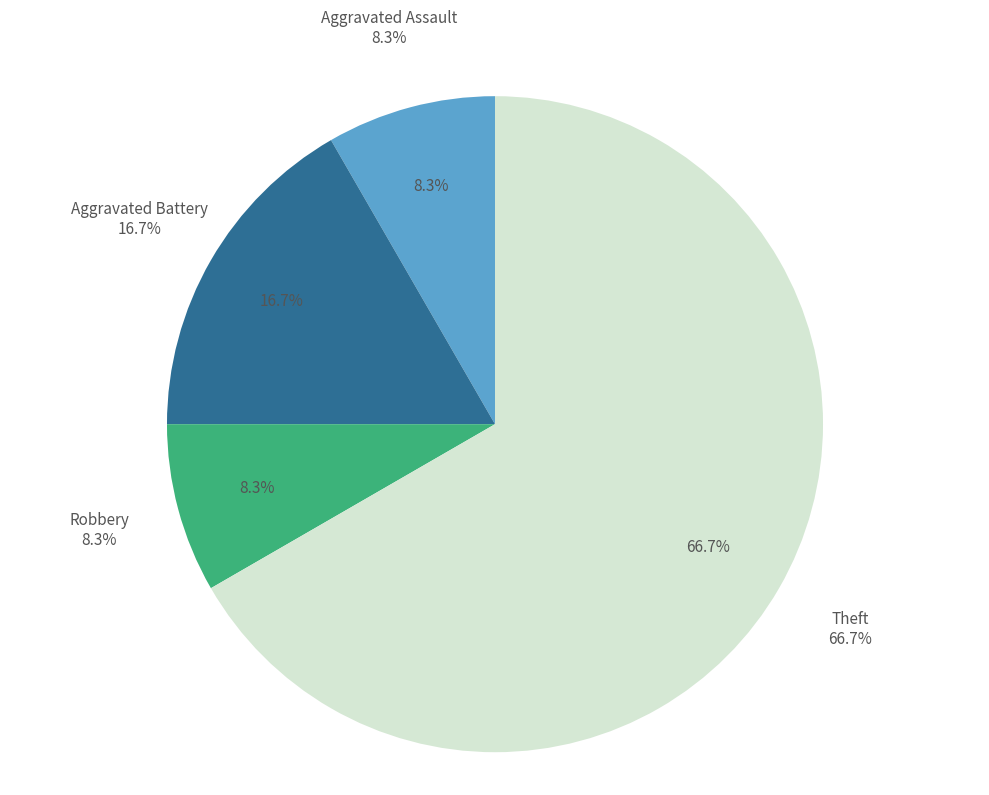

Is there a majority slice in this chart?

Yes